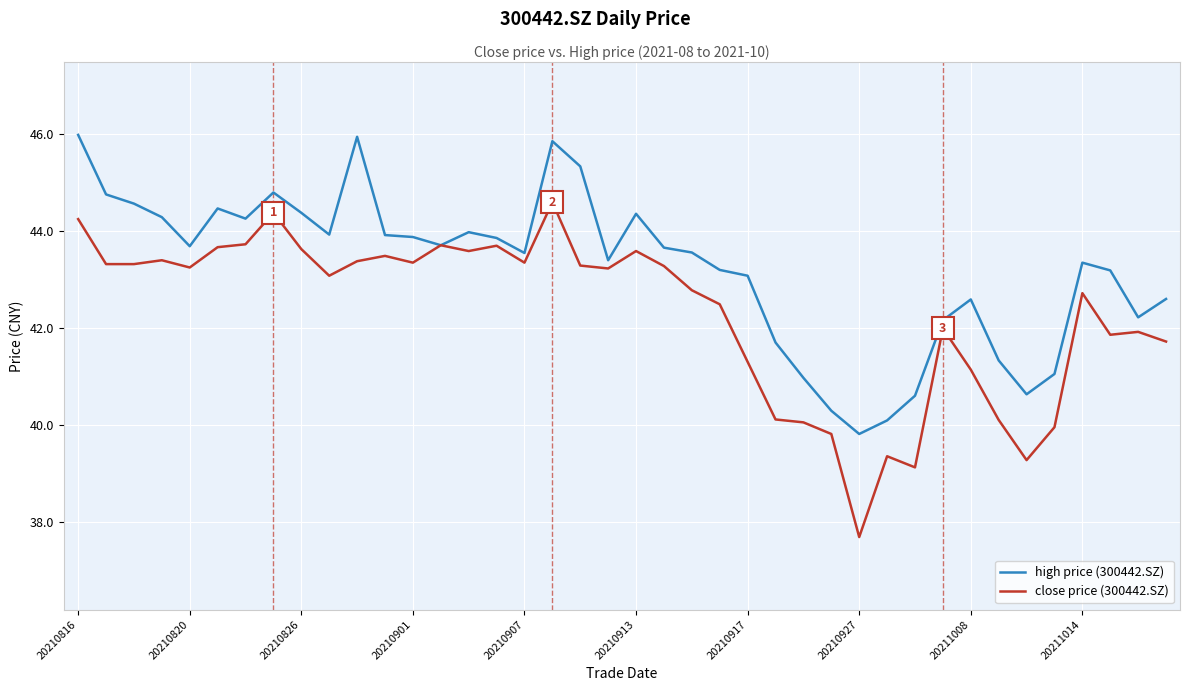

Does the chart have visible grid lines?

Yes